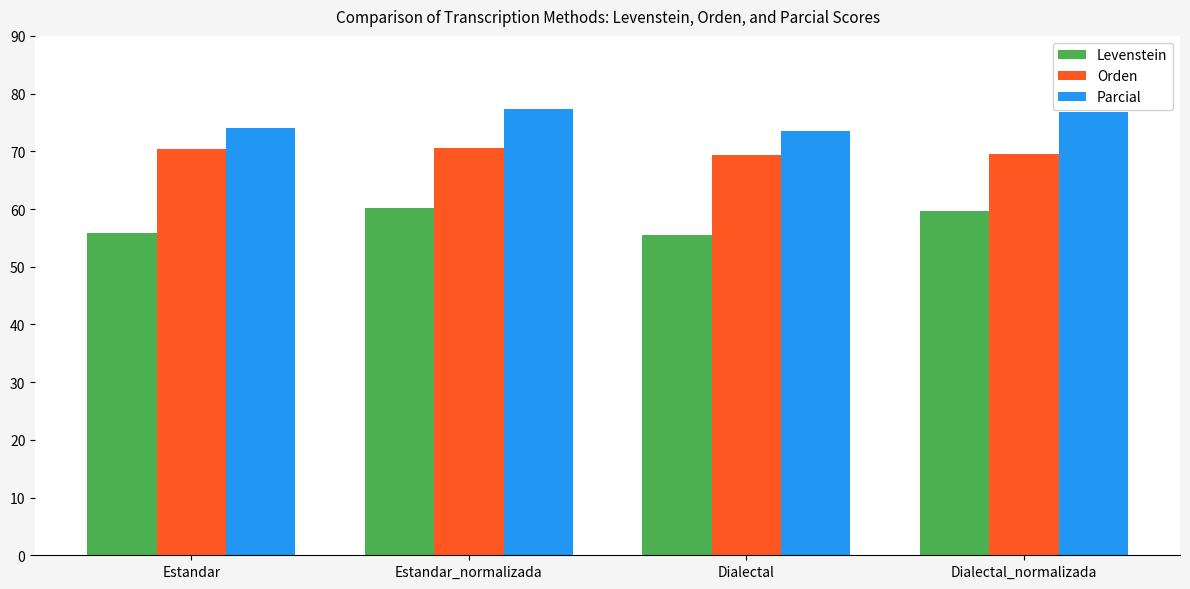

What is the greatest value displayed?

77.3